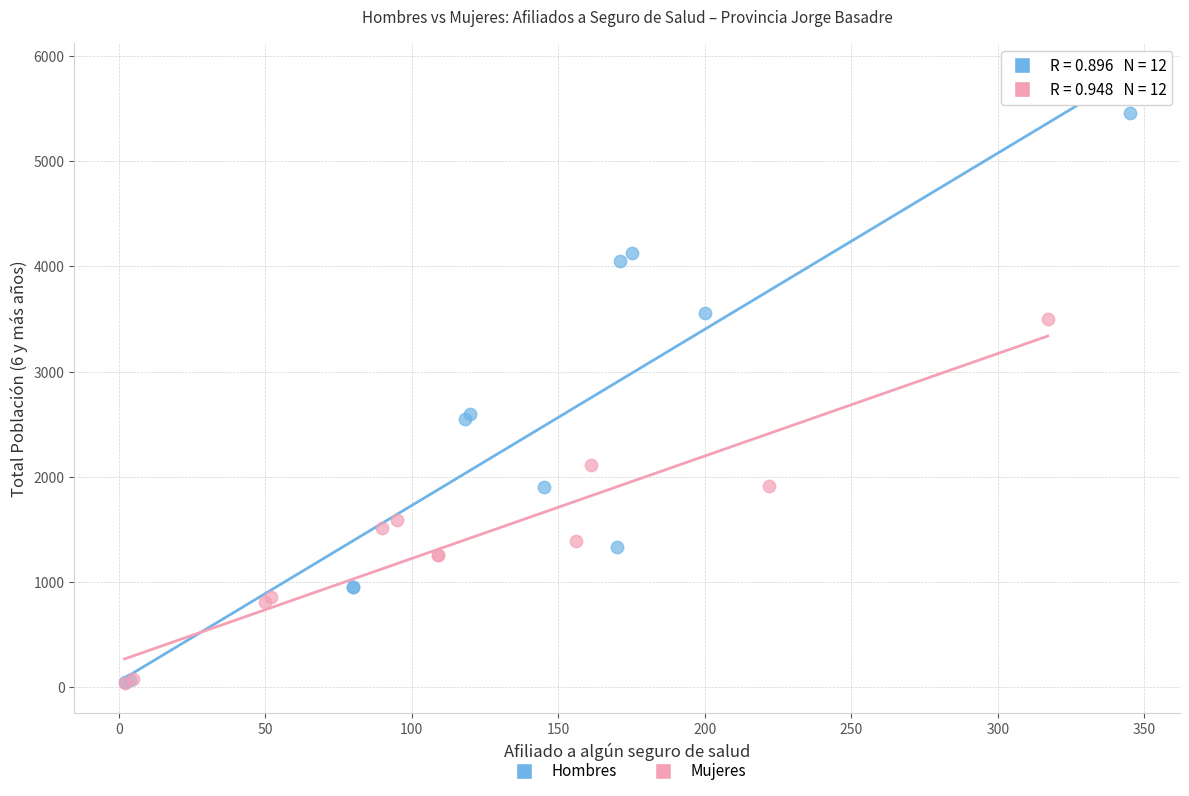

Which series reaches the maximum Y coordinate?

Hombres